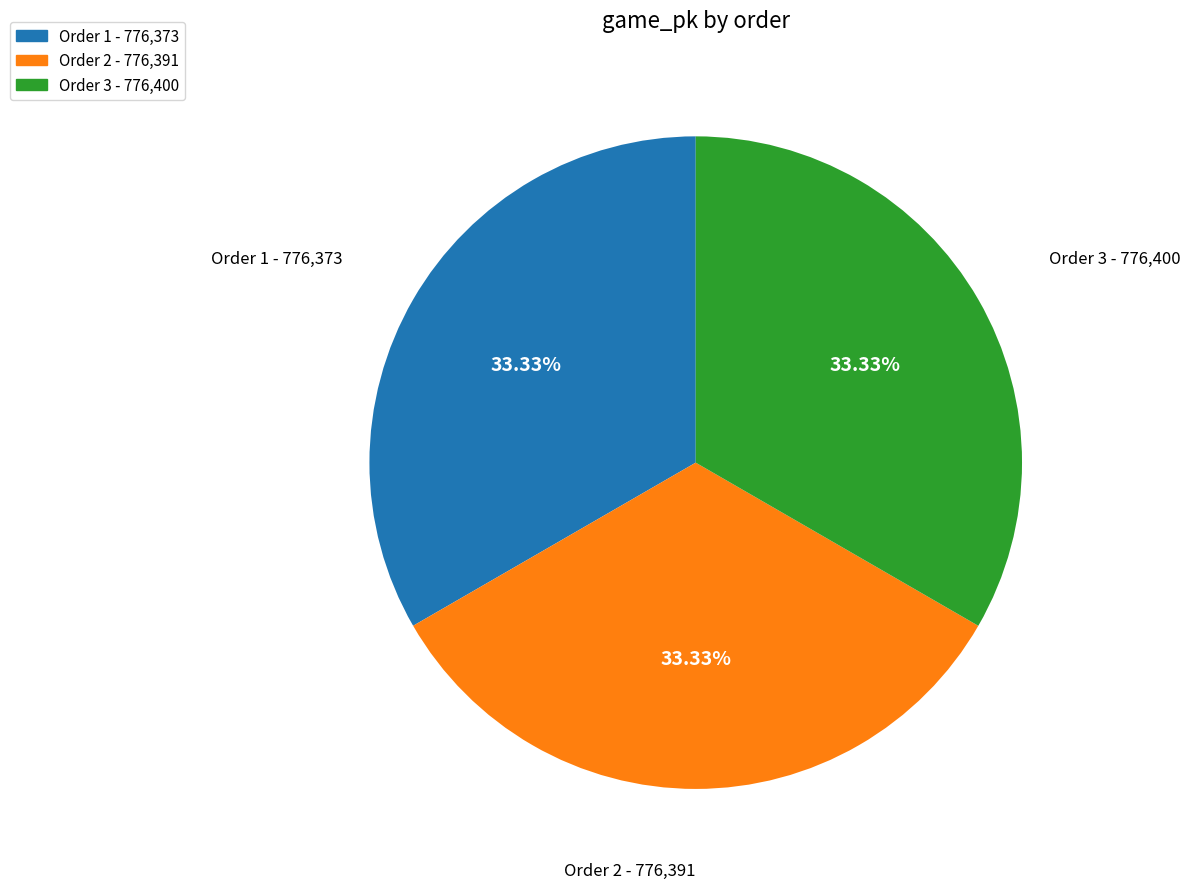

Is the sum of Order 1 - 776,373 and Order 2 - 776,391 greater than half?

Yes